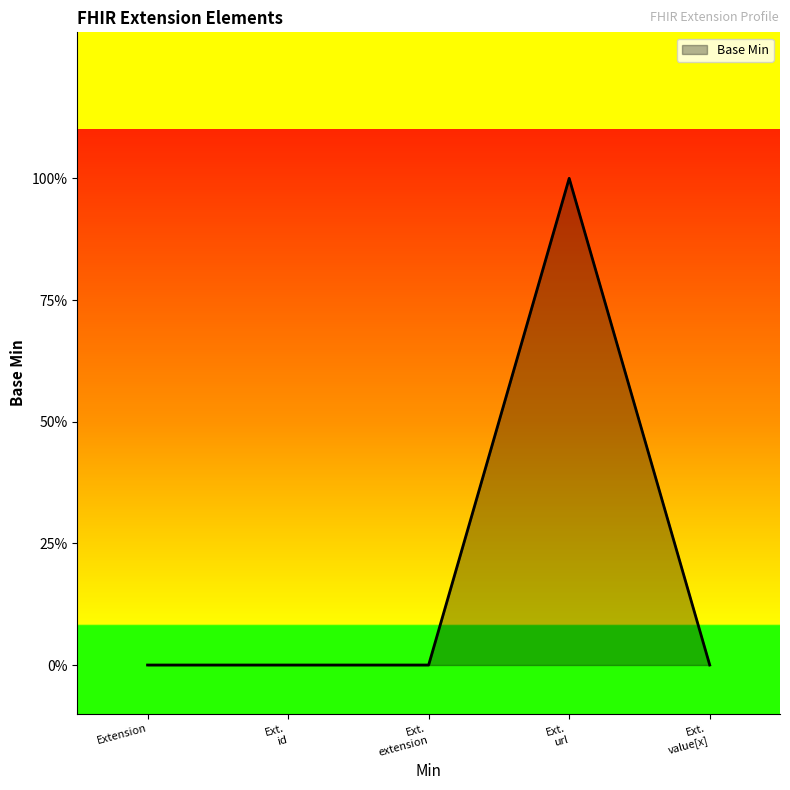

How many interior local peaks (higher than both neighbors) does the data have?

1